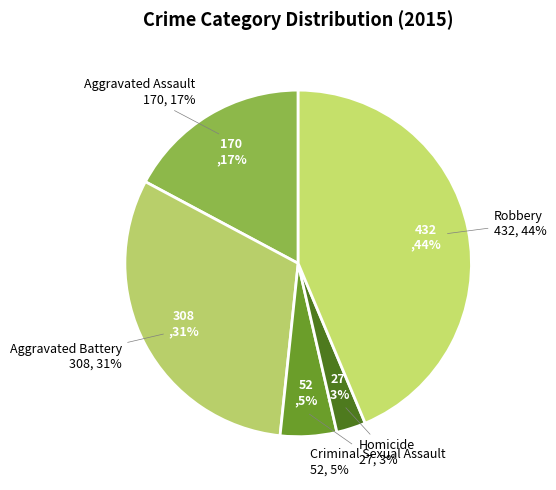

Does Homicide account for over 50% of the chart?

No